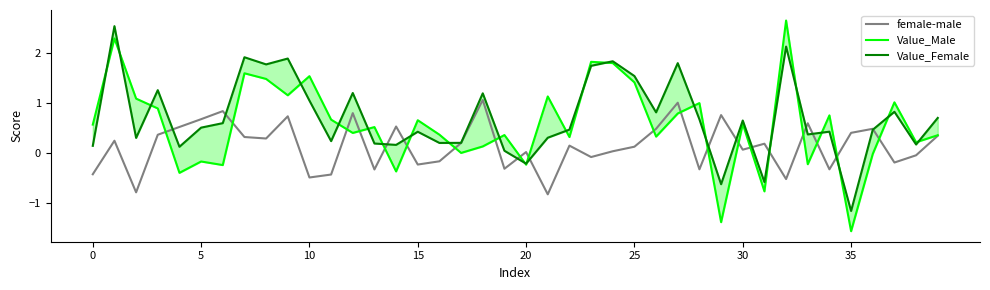

Rank the series by their maximum value, from highest to lowest.

Value_Male, Value_Female, female-male